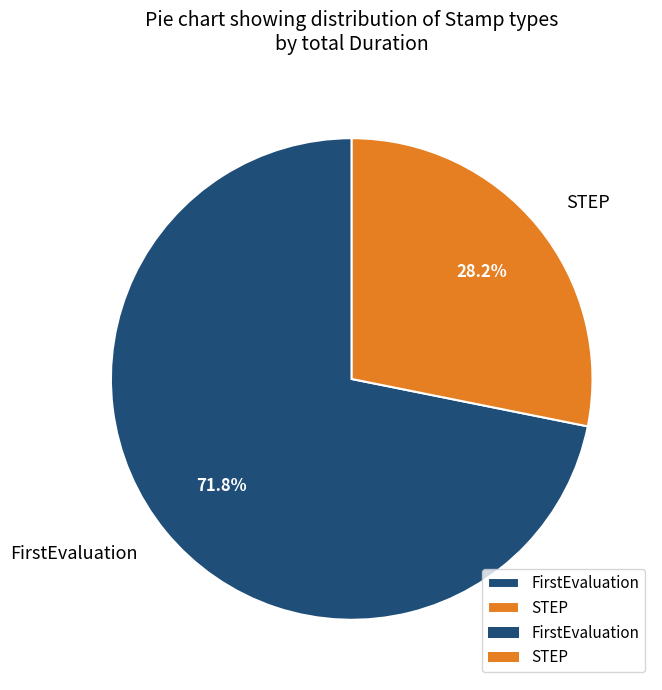

What is the majority slice?

FirstEvaluation